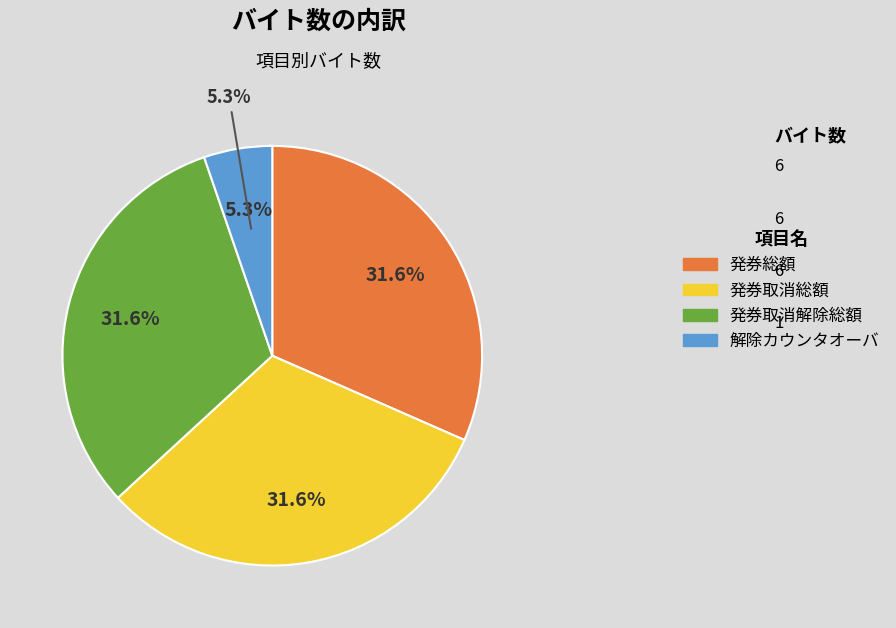

How many slices are in this pie chart?

4